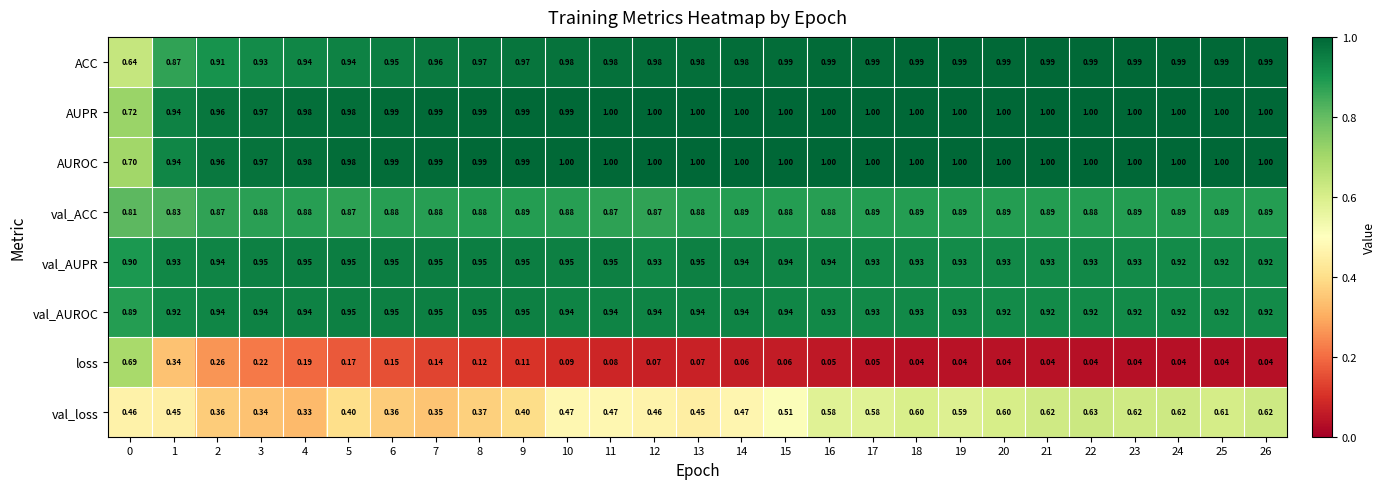

Which series changed the most between 4 and 15?

val_loss